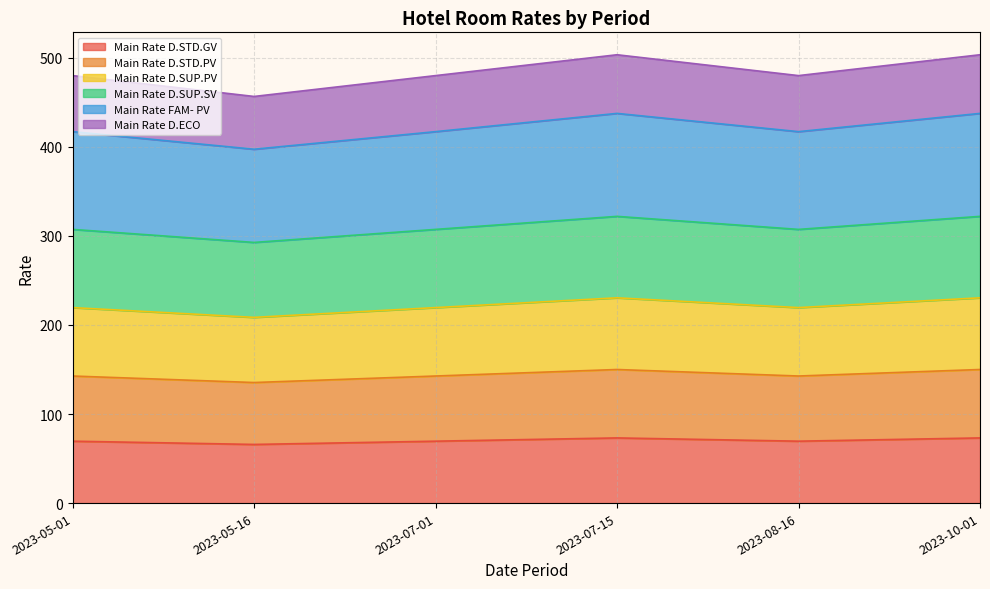

Which category has the lowest value in the Main Rate D.ECO series?

2023-05-16